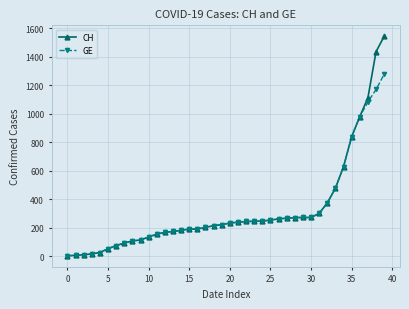

List the series in order of their peak value, lowest first.

GE, CH